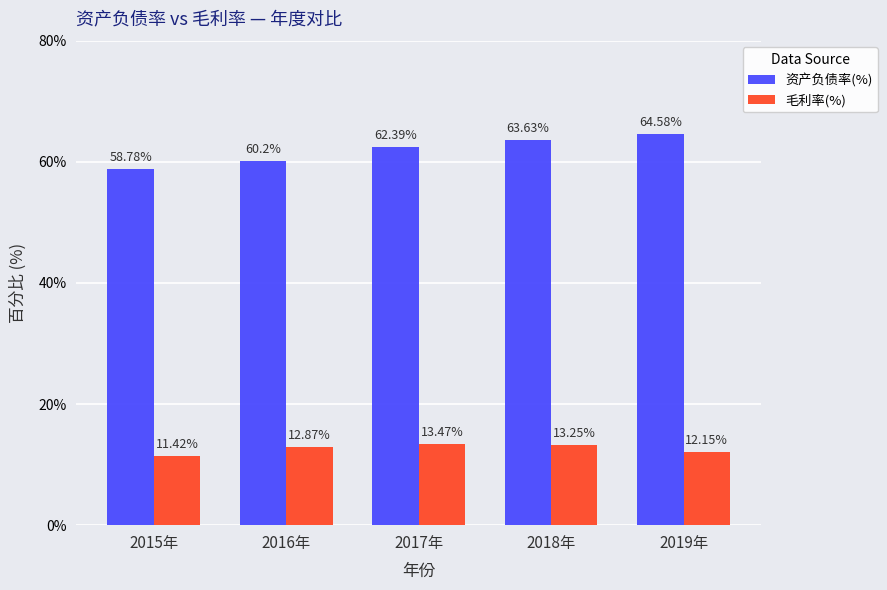

At 2016年, list the series in order from largest to smallest.

资产负债率(%), 毛利率(%)